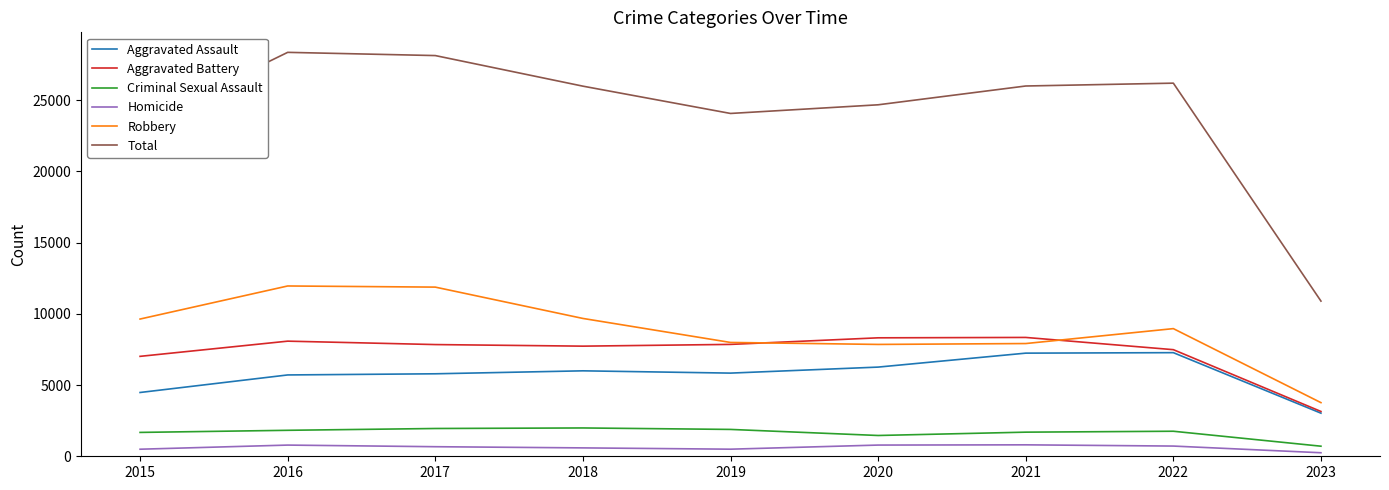

What is the sum of all Robbery values?

79656